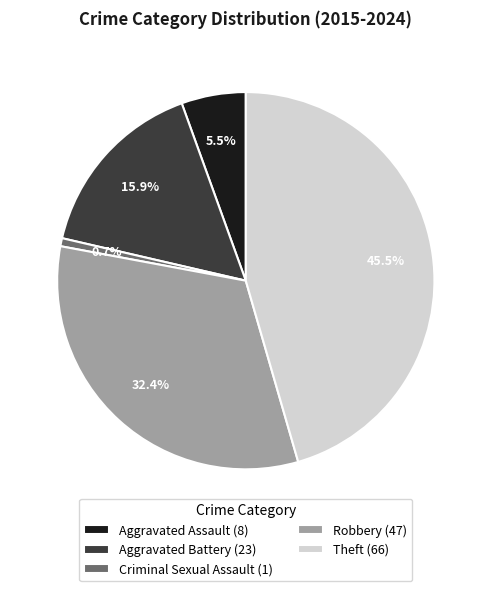

Approximately how many times larger is the value at Robbery compared to Theft?

0.7